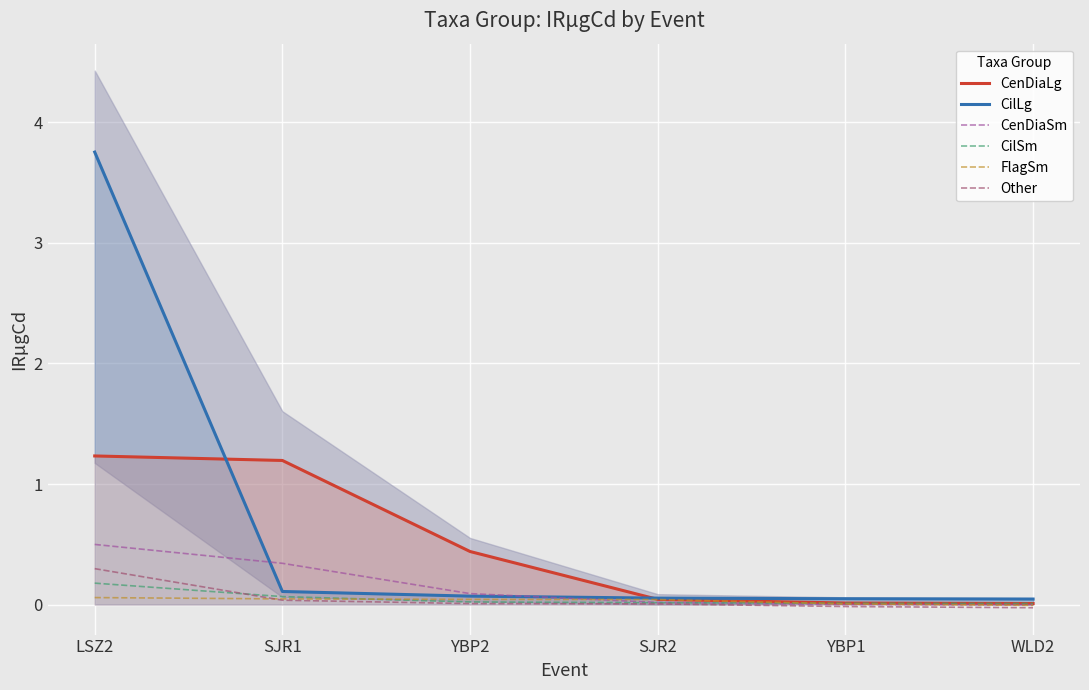

What is the label of the 3rd point from the right?

SJR2